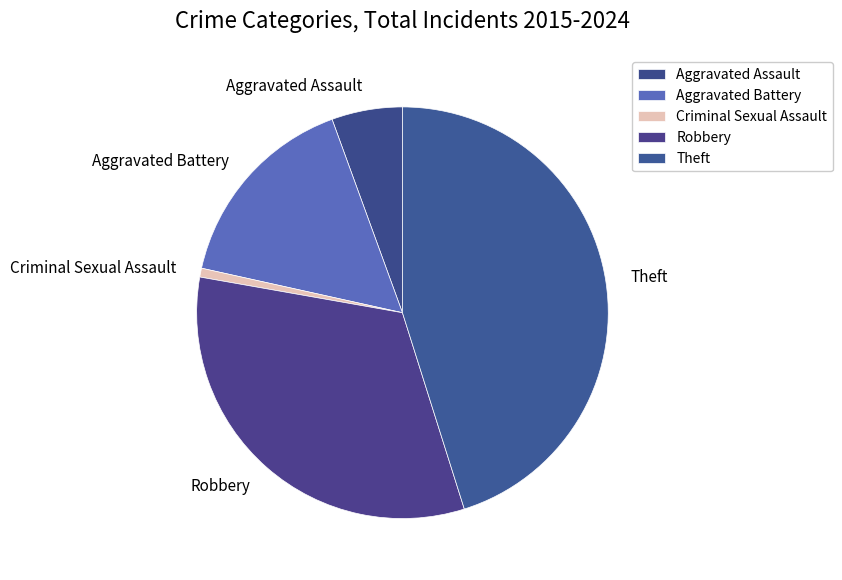

What is the largest slice in the pie chart?

Theft